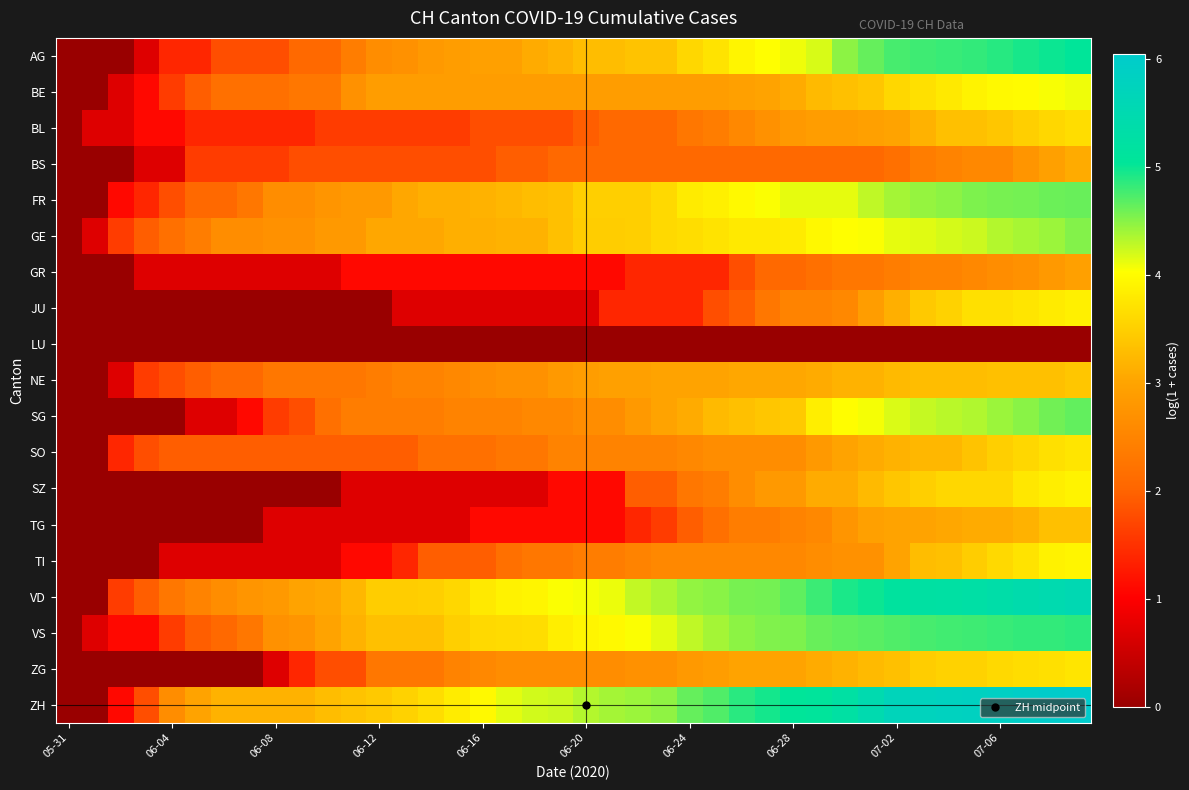

Which series has the largest total across all categories?

ZH